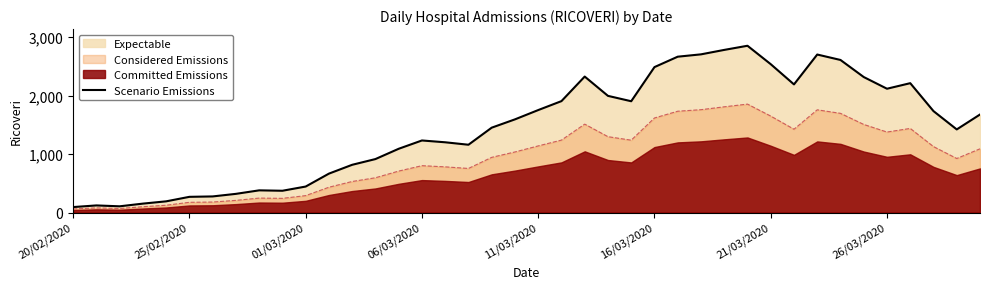

What is the lowest value of the Scenario Emissions series?

93.0